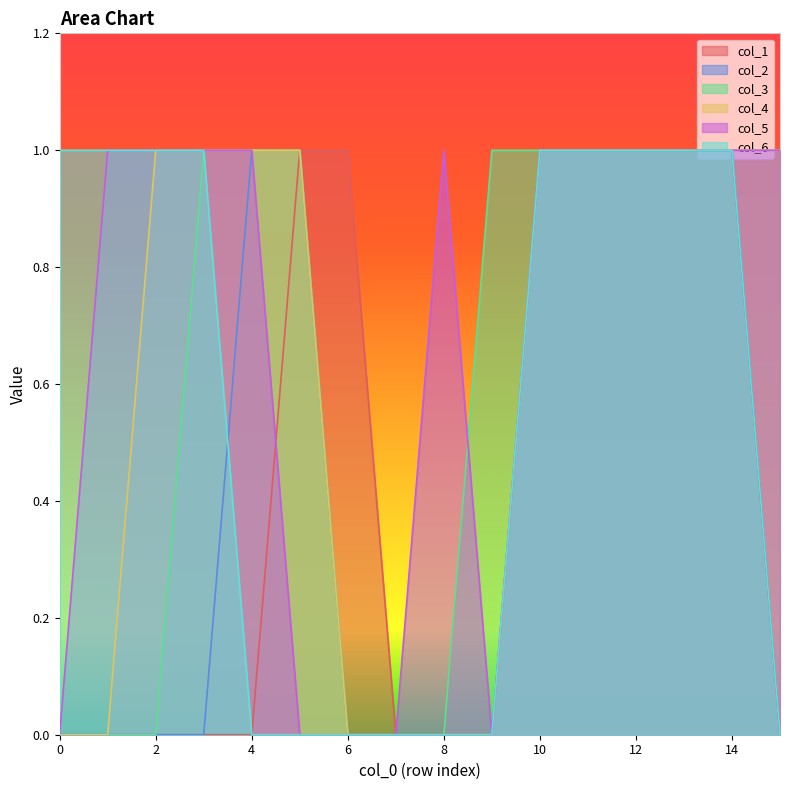

Which category has the highest value in the col_3 series?

3